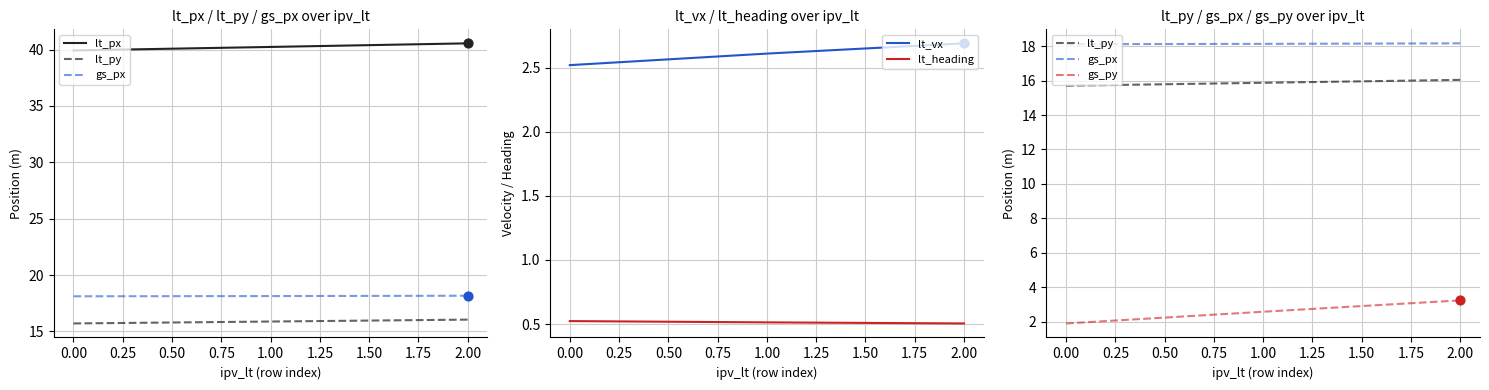

What is the total value across all series at 1.00?

79.9